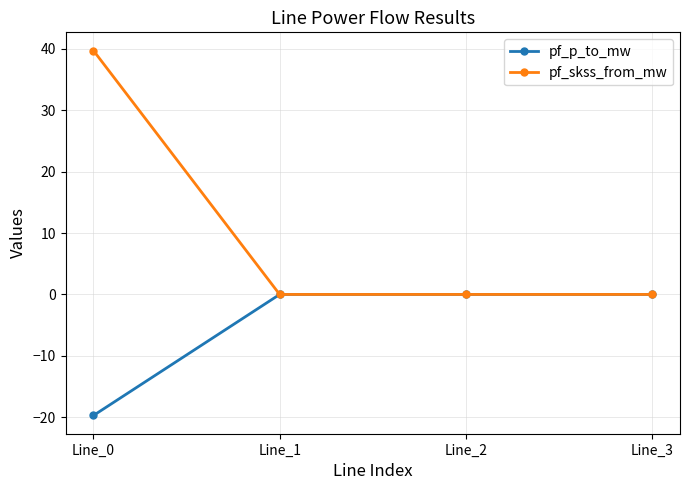

How many distinct data groups are displayed?

2